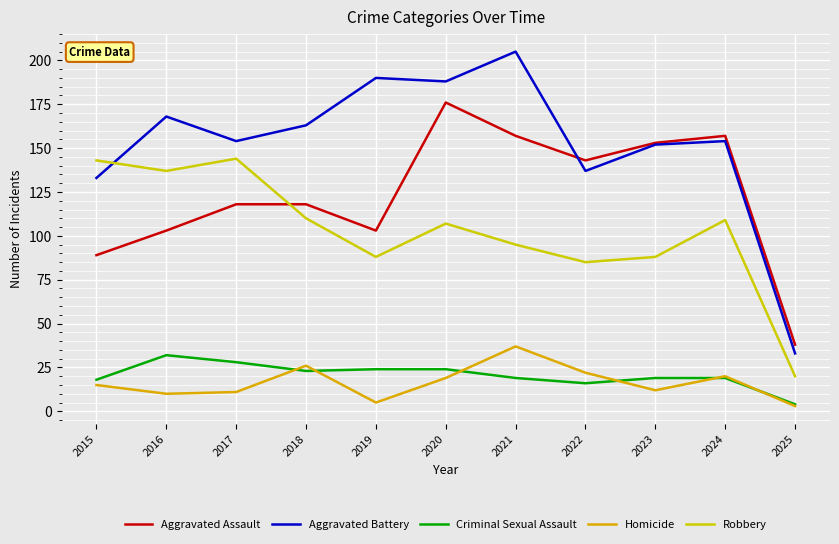

At which label does Aggravated Battery first exceed 154?

2016